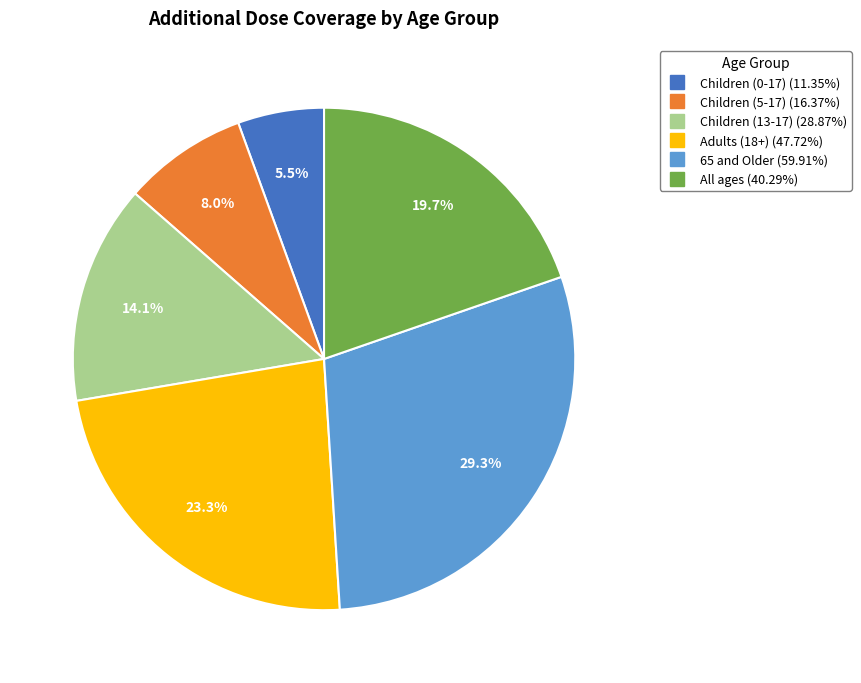

Does Adults (18+) account for over 50% of the chart?

No